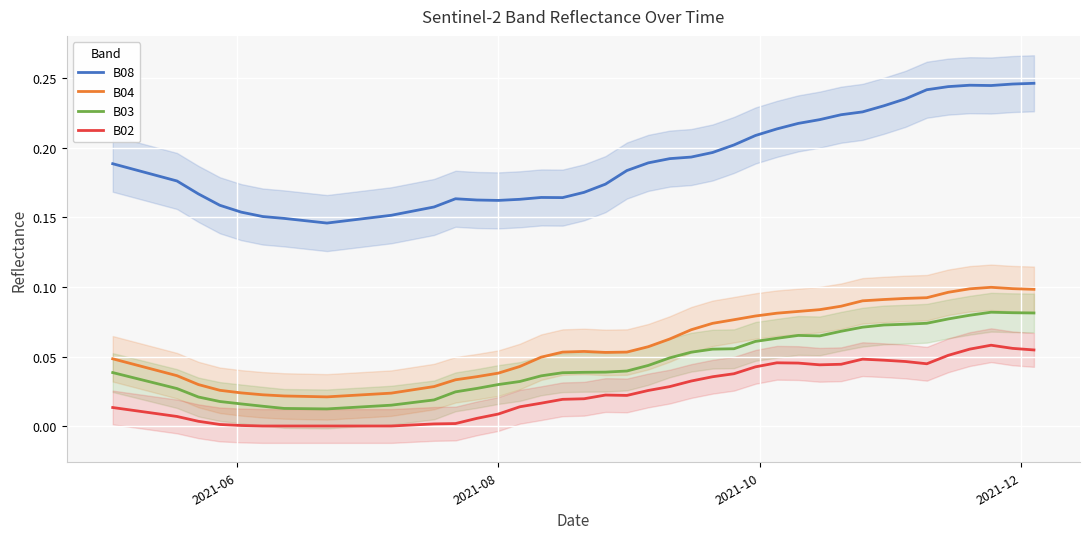

How many lines are shown in the chart?

4